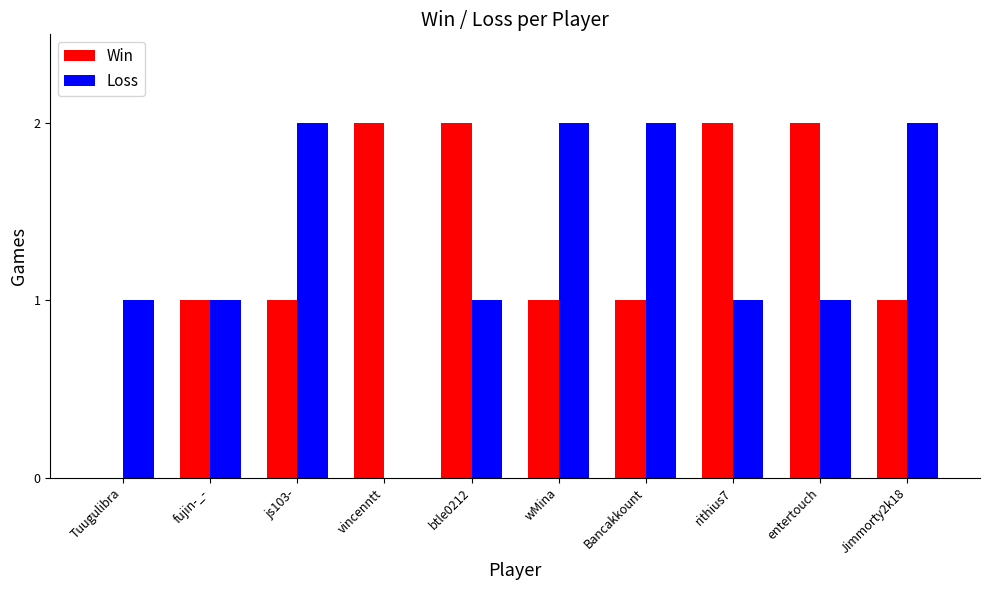

Reading left to right, extract all data points from this chart.

Win: 0	1	1	2	2	1	1	2	2	1
Loss: 1	1	2	0	1	2	2	1	1	2